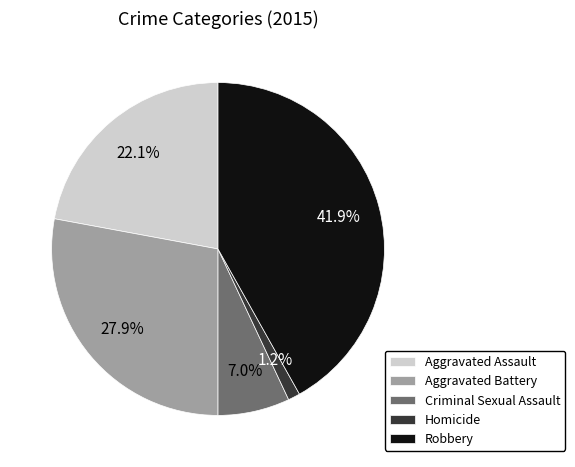

Combined, what portion of the pie is Aggravated Battery and Criminal Sexual Assault?

34.9%